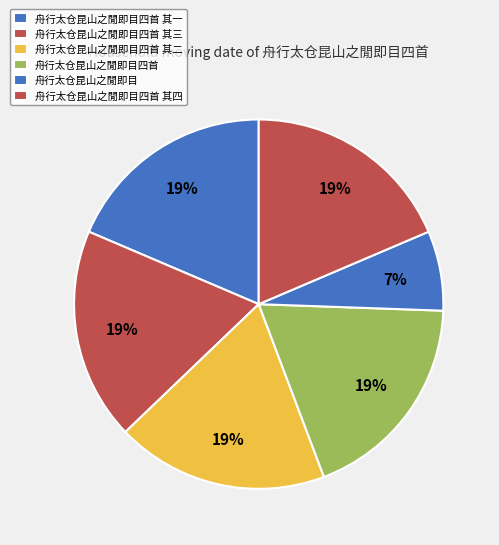

The 舟行太仓昆山之閒即目四首 slice represents 19% of the pie. True or false?

True